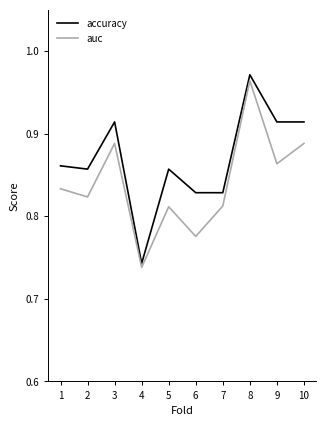

True or false: accuracy and auc cross at least once.

False